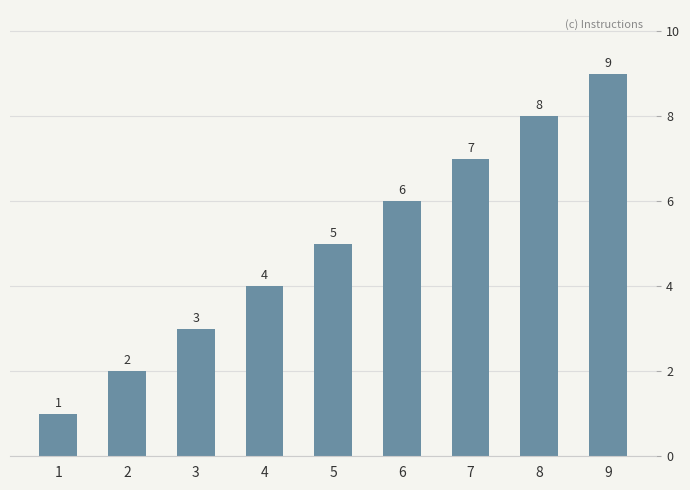

Count the number of data series in this chart.

1